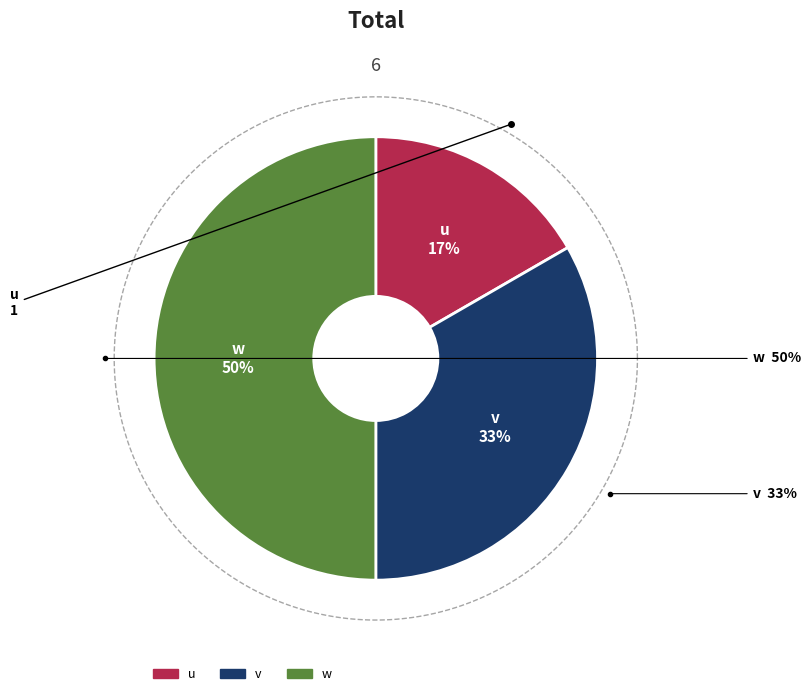

To the nearest percent, what is the average slice percentage?

33%